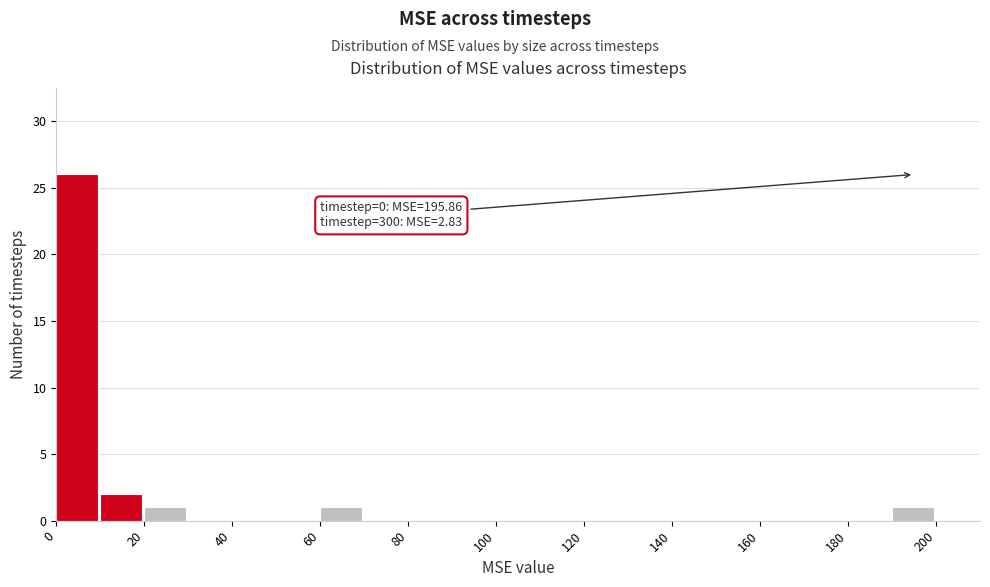

Which range on the x-axis has the tallest bar?

0 to 10